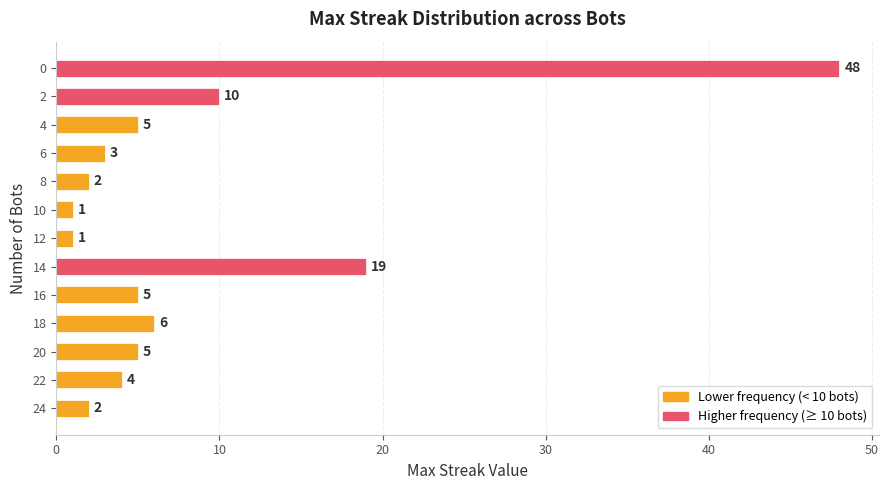

What is the sum of the values at 0 and 8?

50